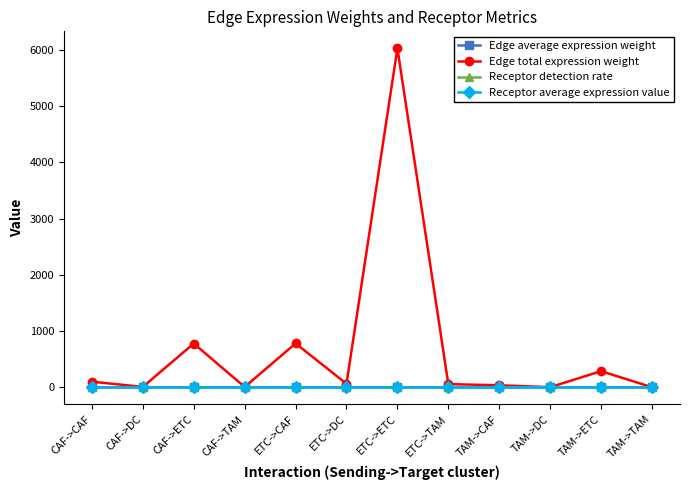

Which series has the largest range (max minus min)?

Edge total expression weight